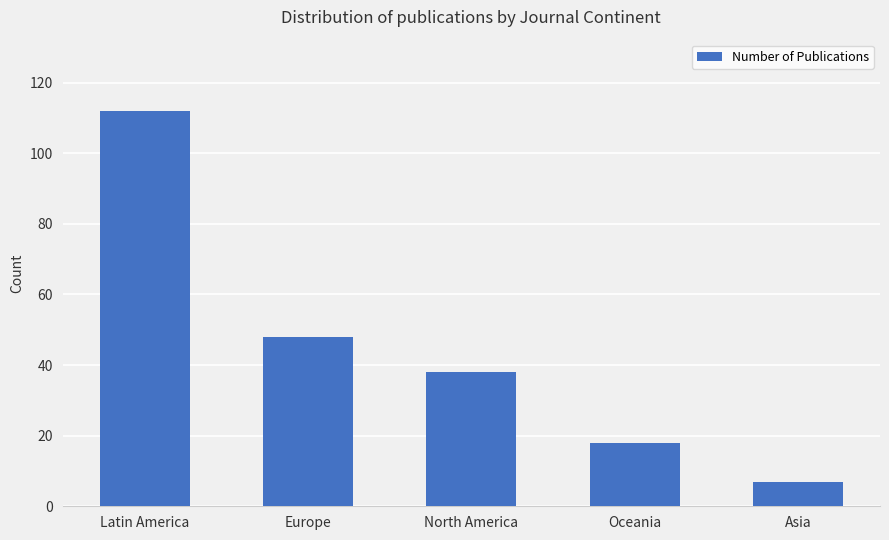

What position from the right is Oceania?

2